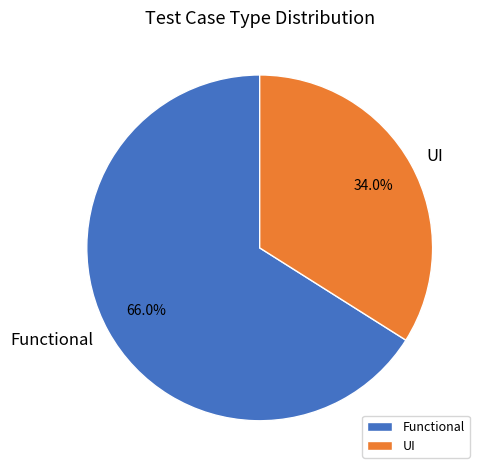

True or false: Functional accounts for 58% of the total.

False